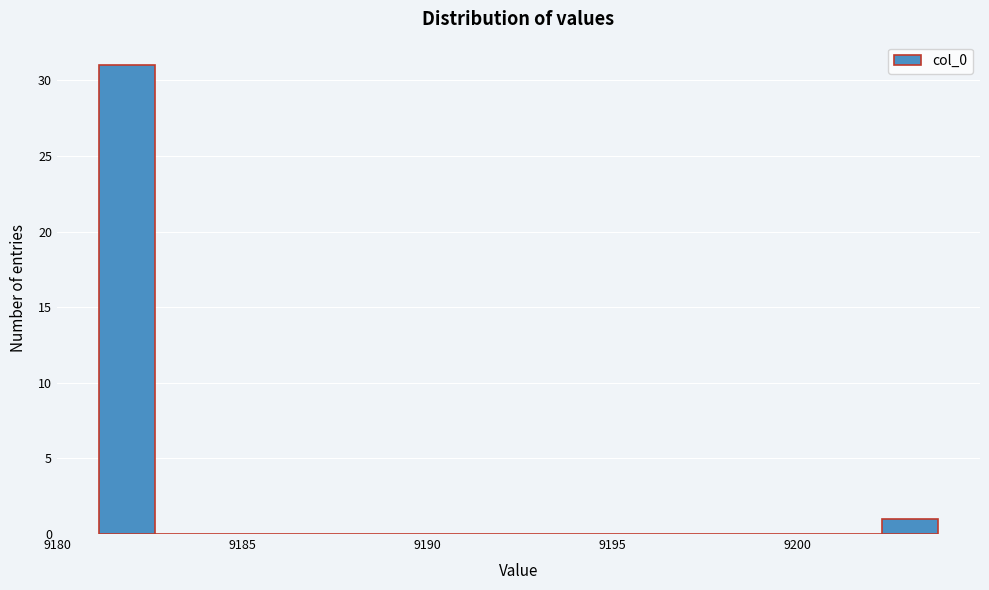

Around what value on the x-axis is the tallest bar? Give the approximate position of its centre, as read against the axis.

9182.0